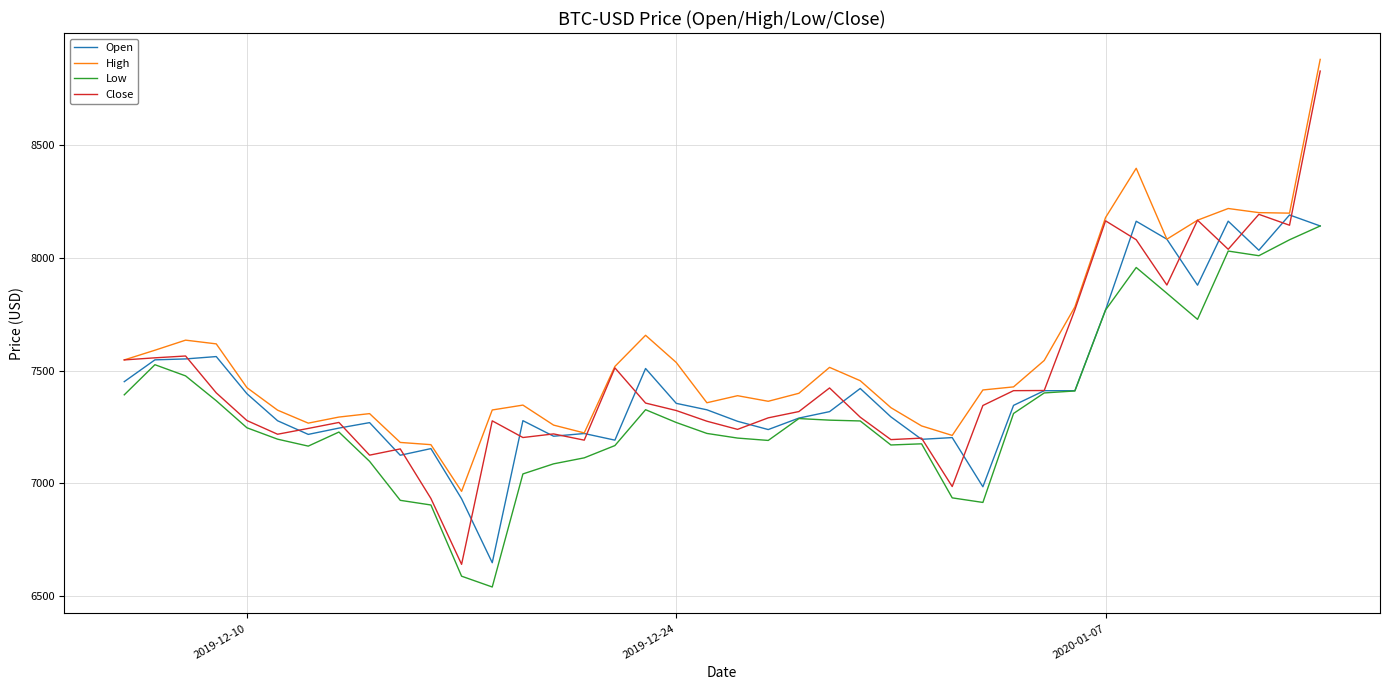

Which series has the widest spread of values?

Close